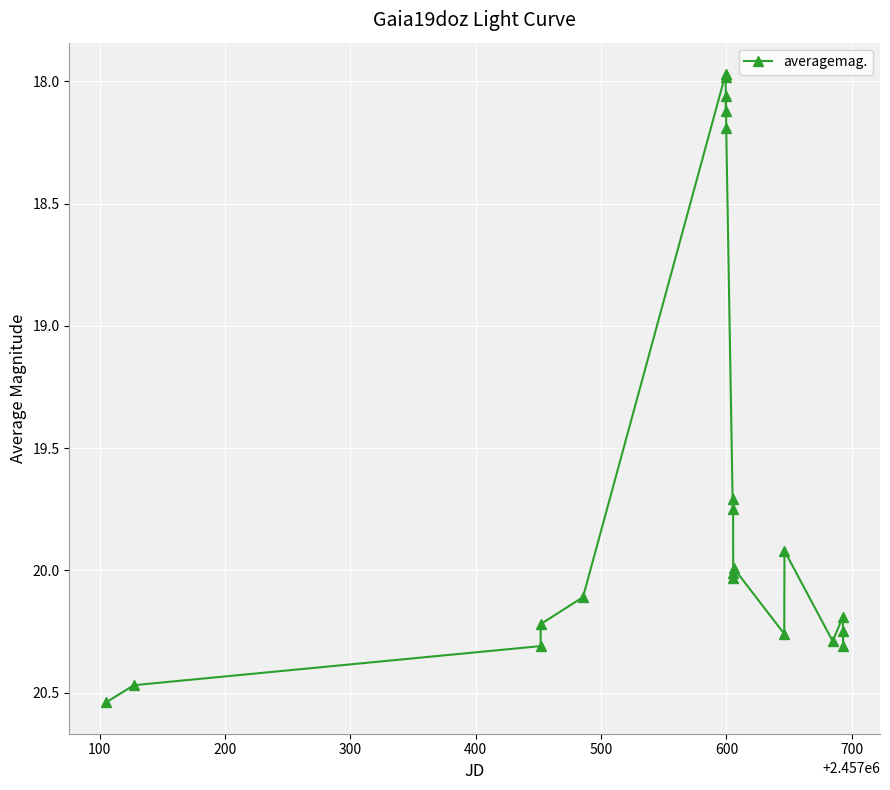

What is the average value?

19.7